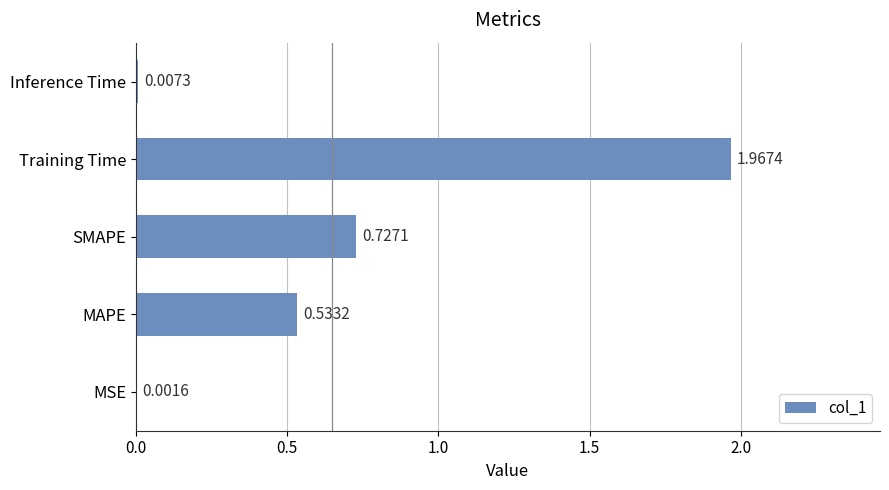

What is the sum of the values at SMAPE and MAPE?

1.3